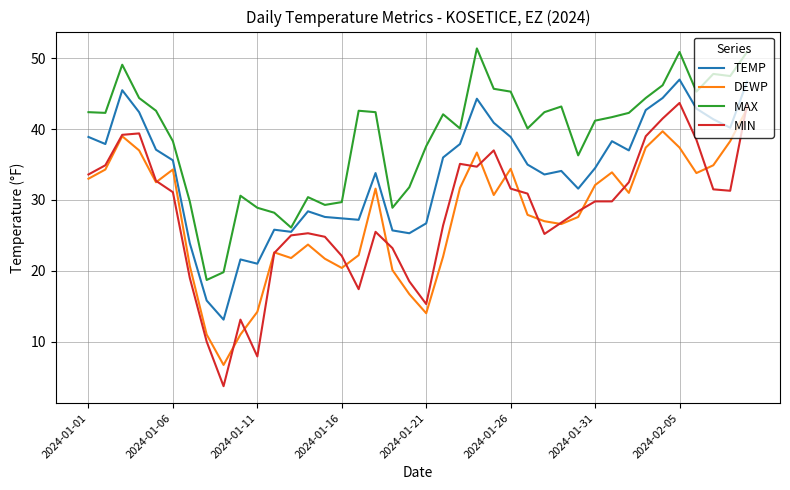

List the series in order of their peak value, highest first.

MAX, TEMP, MIN, DEWP